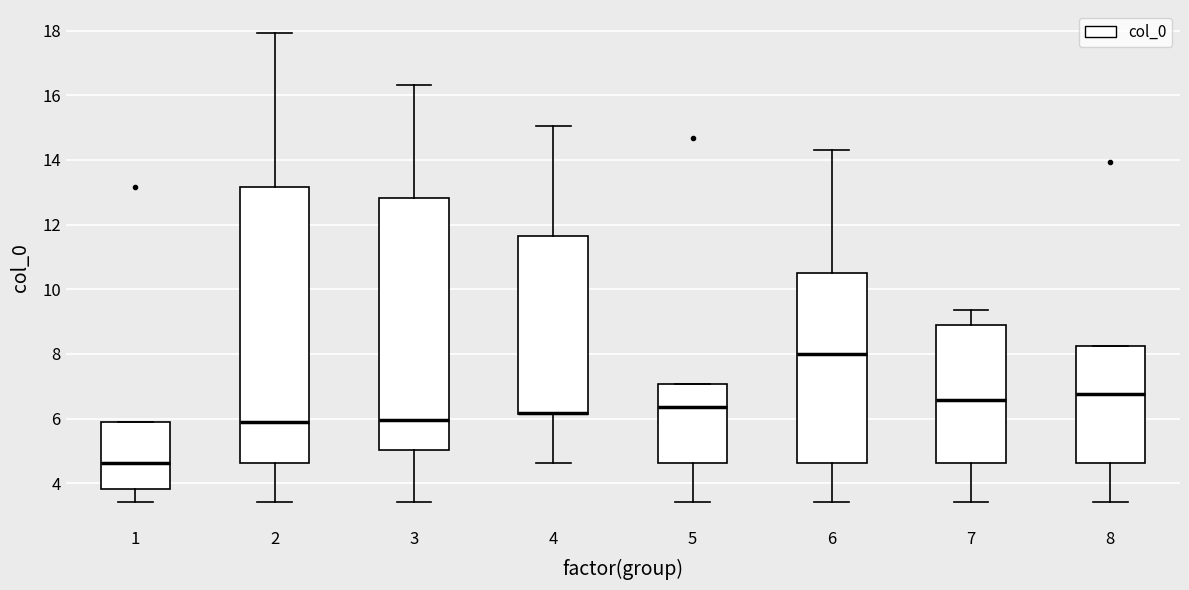

Comparing the boxes themselves (not the whiskers), which one is the tallest?

2